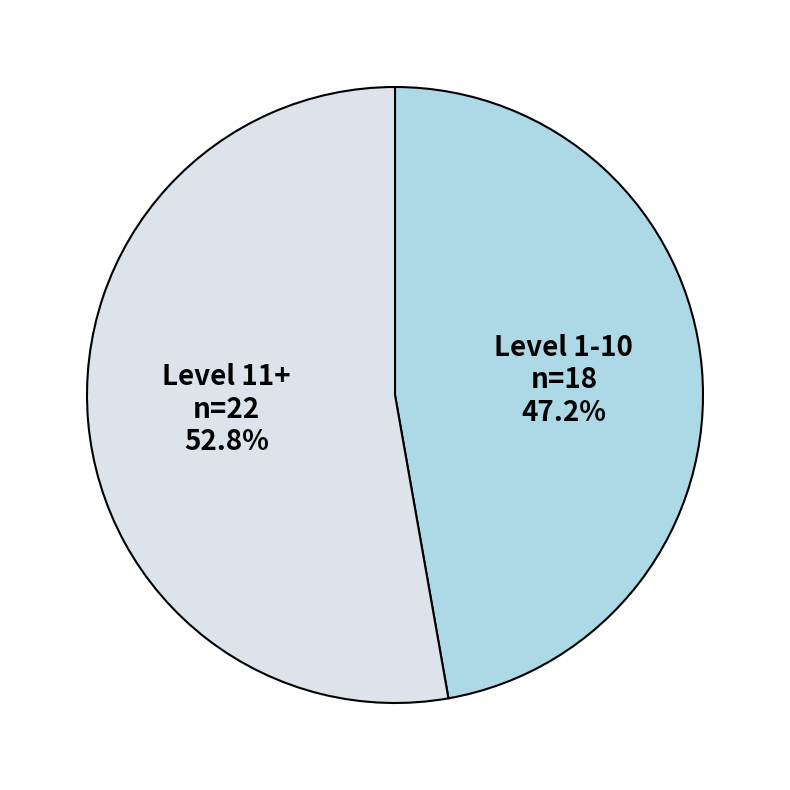

Does Level 1-10 account for over 50% of the chart?

No